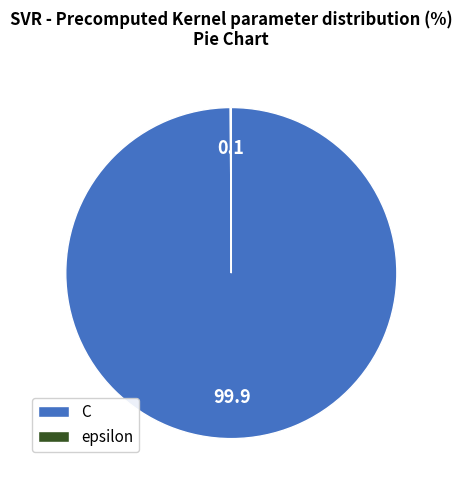

Which category has the biggest portion of the pie?

C